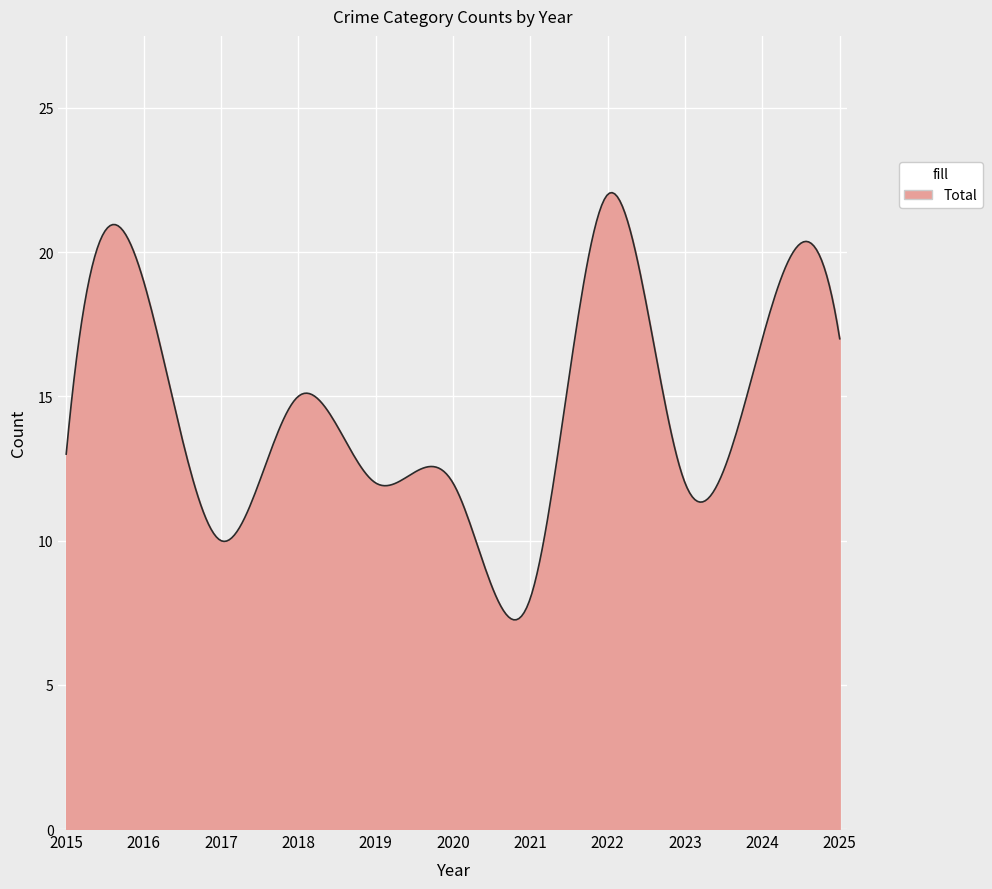

What is the difference between the maximum and minimum values?

14.8